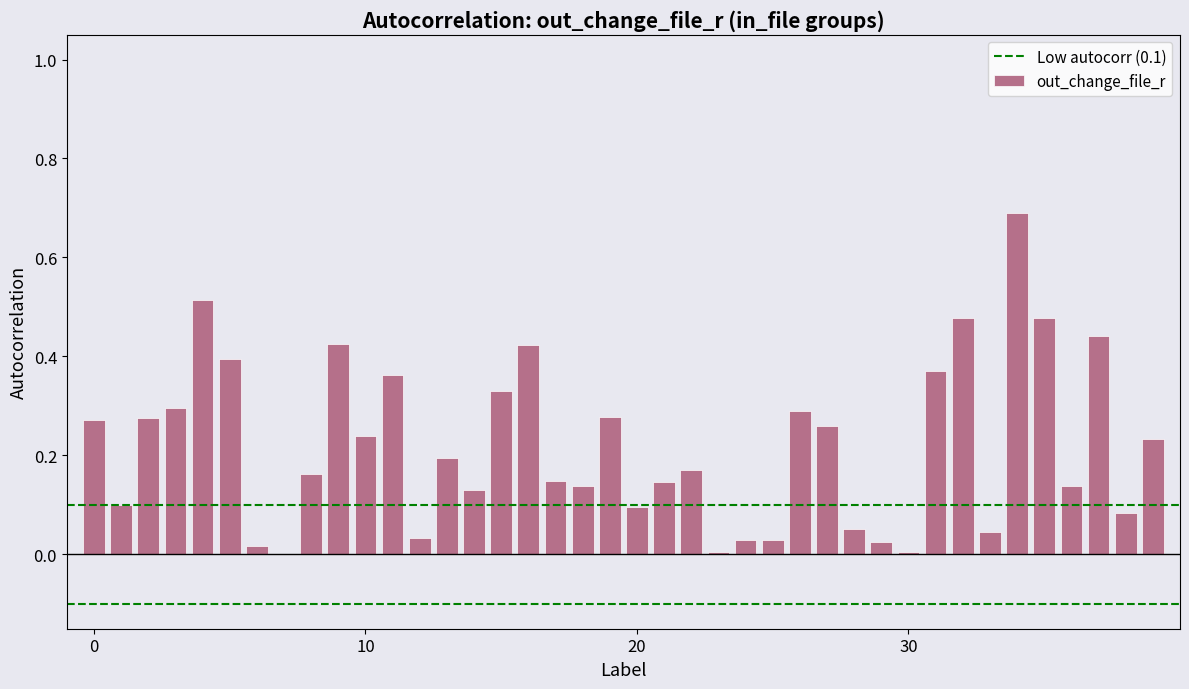

What is the greatest value displayed?

0.7